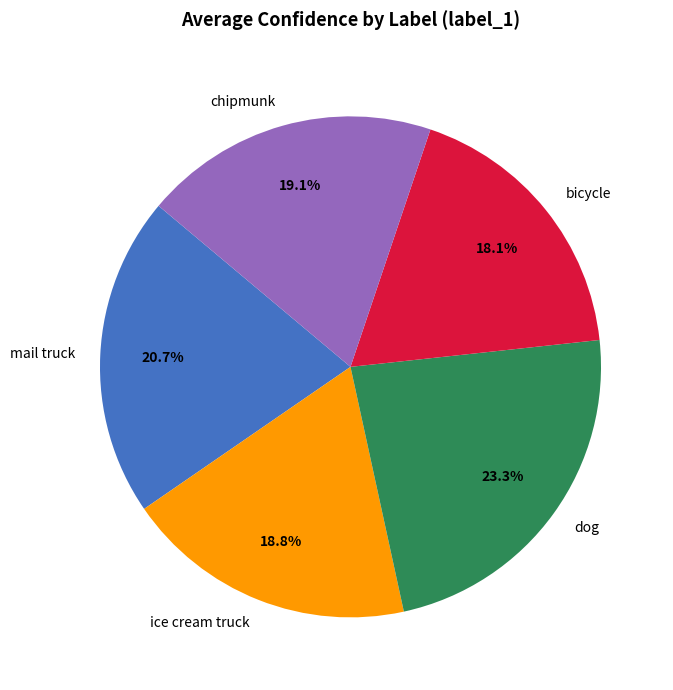

Is there a majority slice in this chart?

No